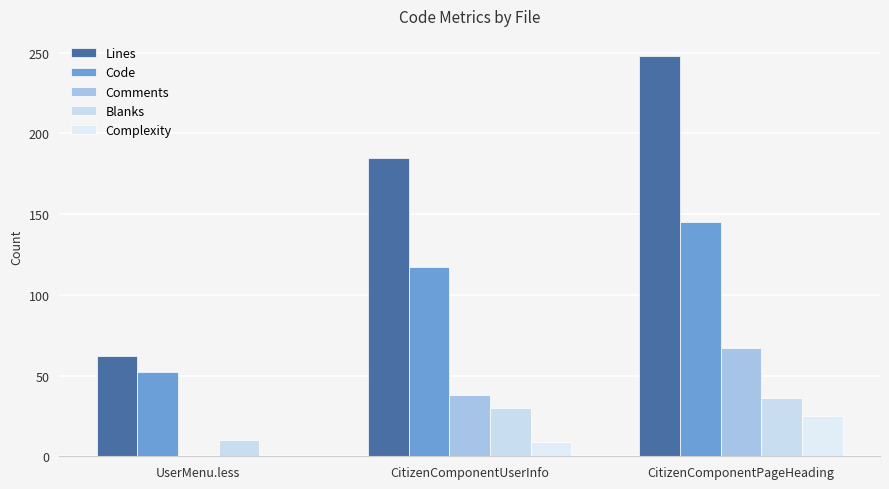

What is the average value of the Complexity series?

11